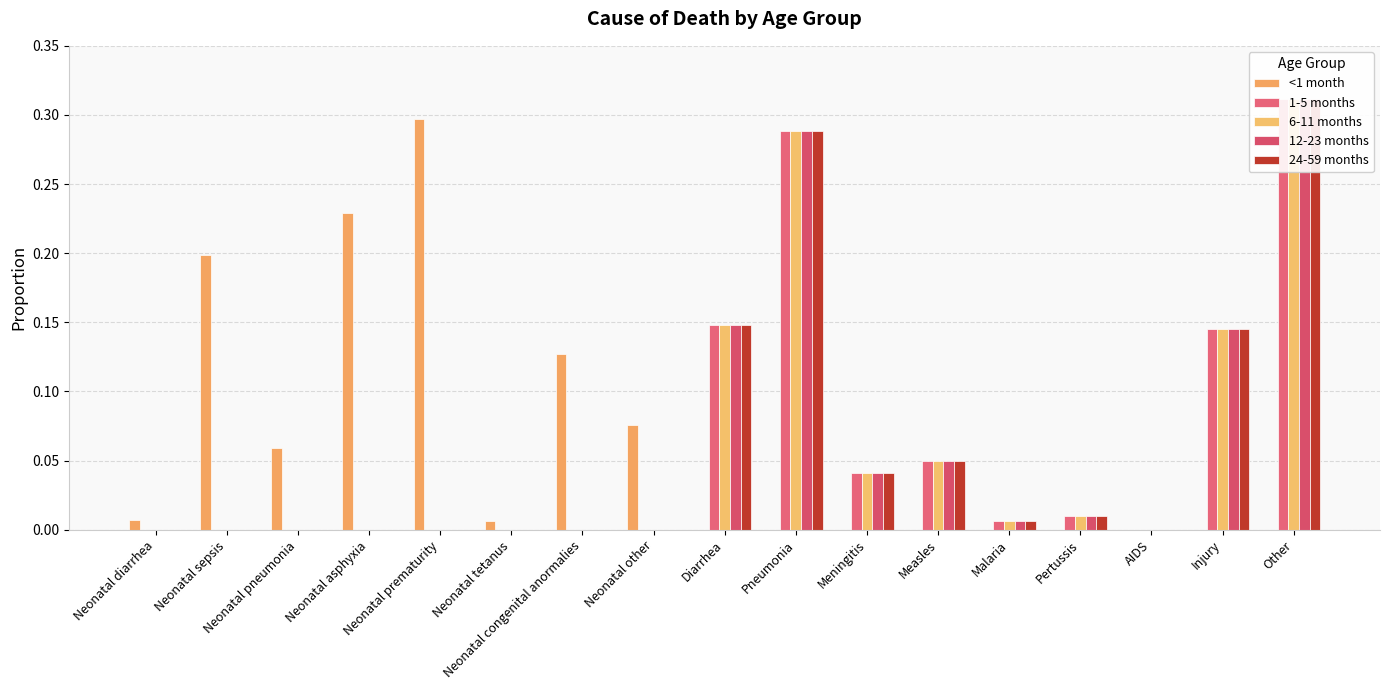

How many data points does each series have?

17